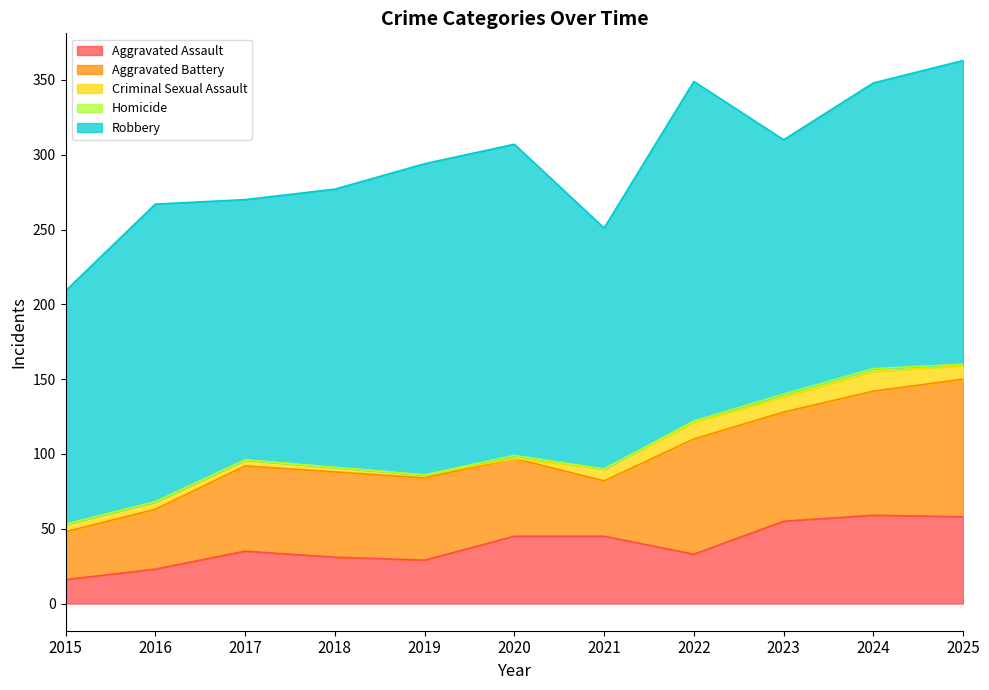

What is the total value across all series at 2016?

267